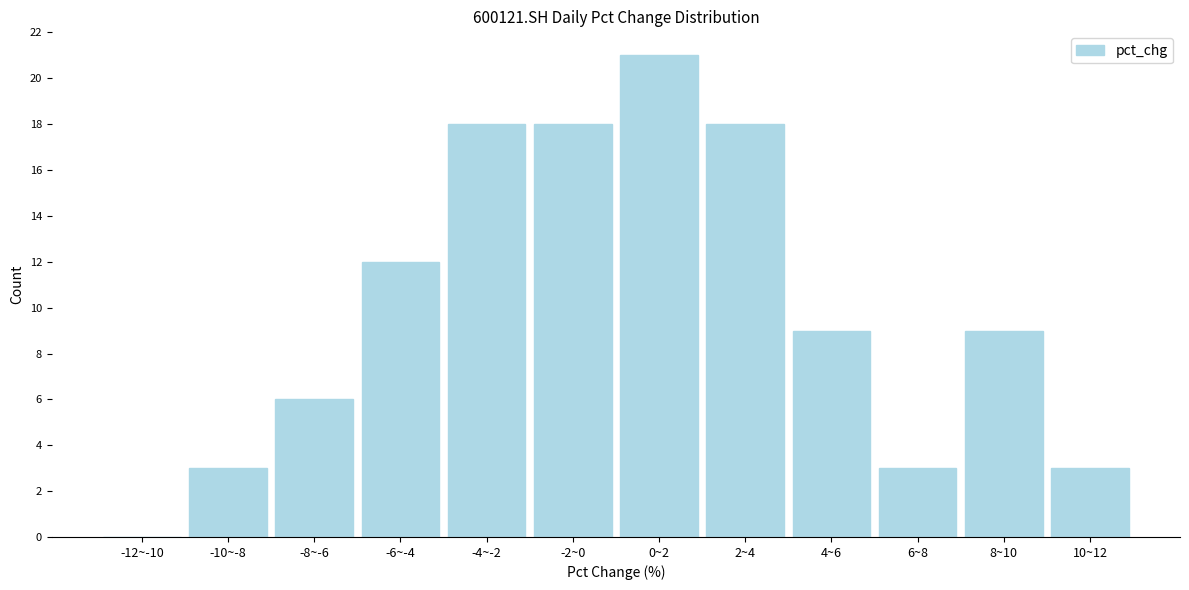

Reading right to left, extract all data points from this chart.

10~12=3	8~10=9	6~8=3	4~6=9	2~4=18	0~2=21	-2~0=18	-4~-2=18	-6~-4=12	-8~-6=6	-10~-8=3	-12~-10=0